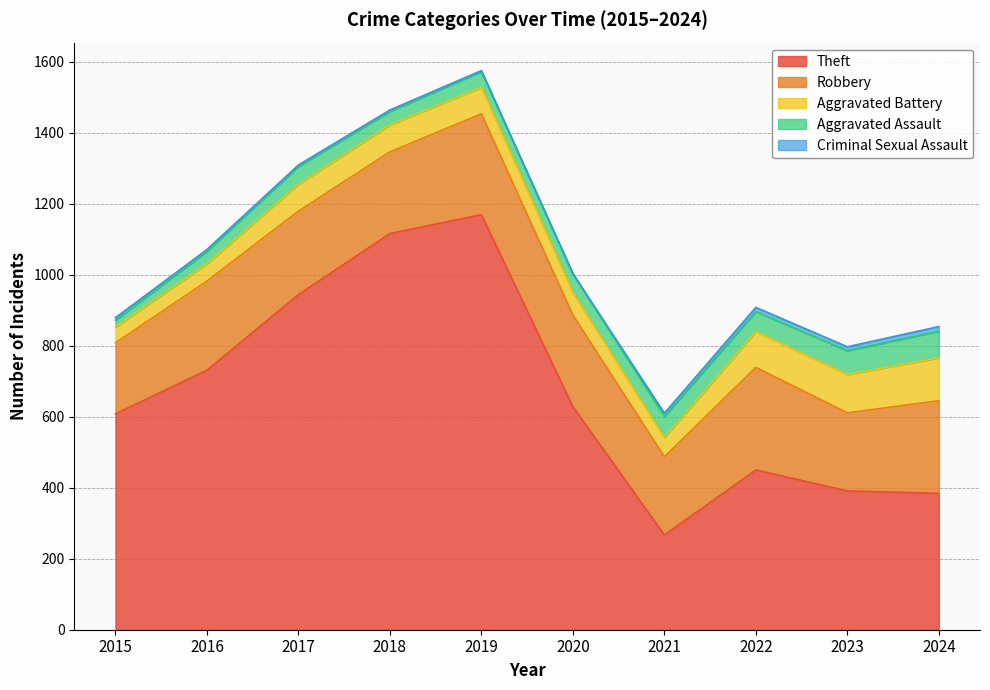

True or false: Criminal Sexual Assault has a value of 10 at 2015.

False